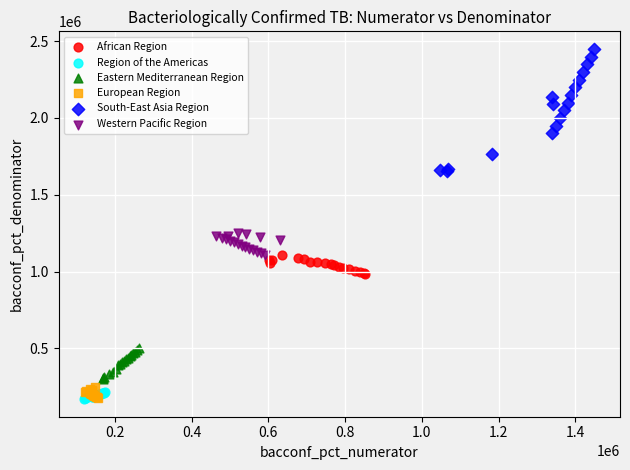

Which series contains the highest Y value?

South-East Asia Region